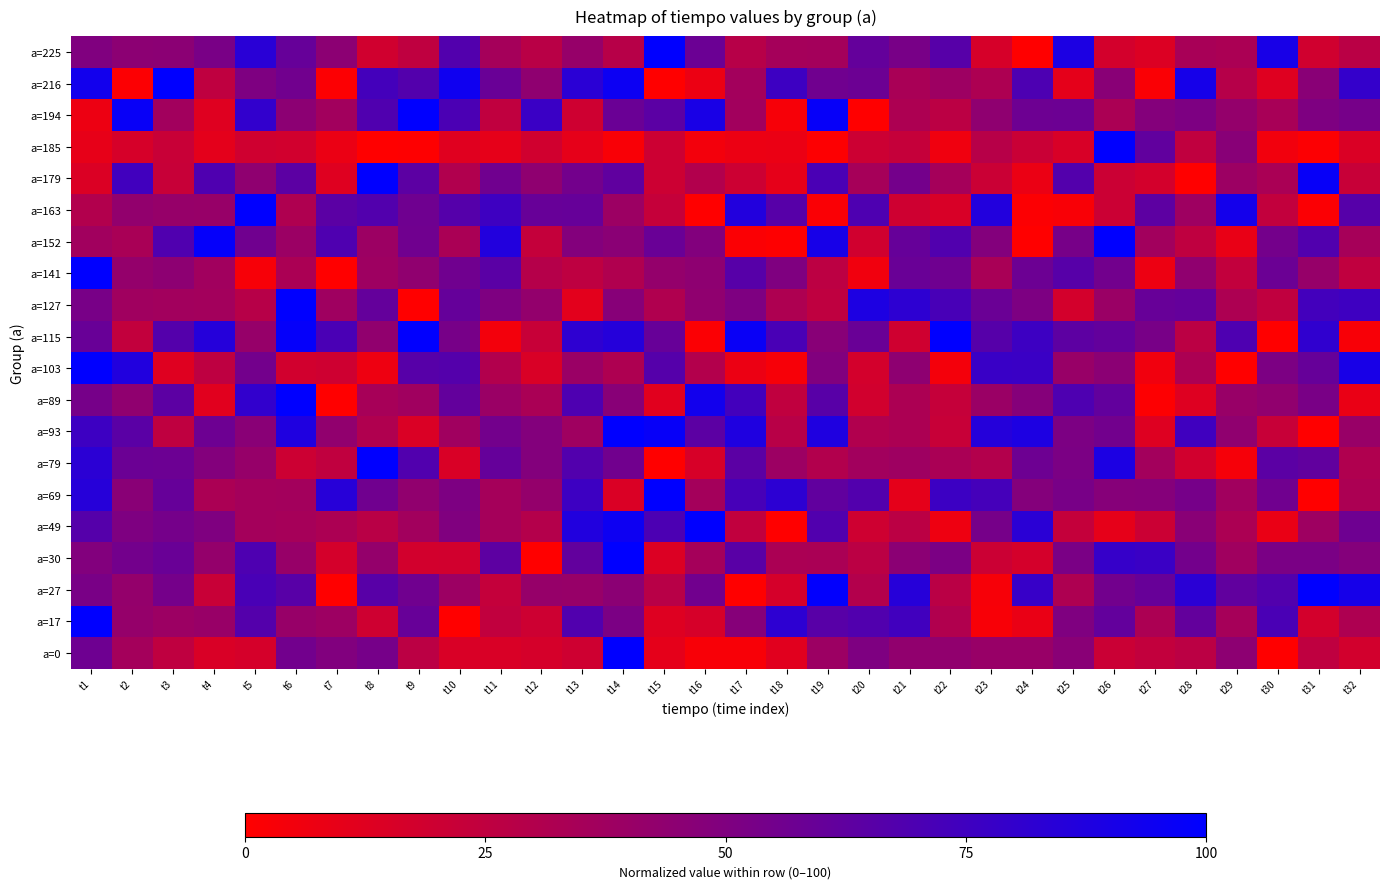

Which series has the largest total across all categories?

a=115